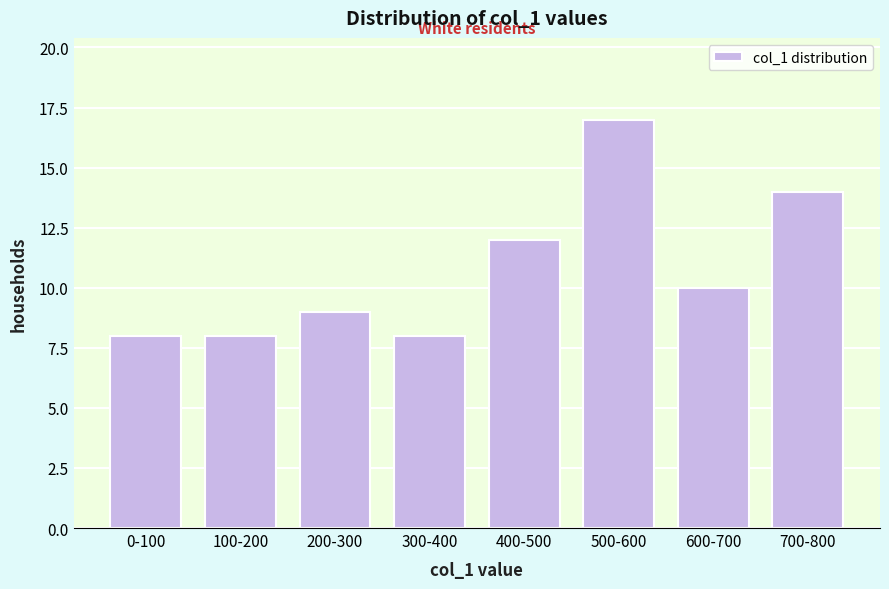

Reading left to right, list all the values displayed in this chart.

8	8	9	8	12	17	10	14